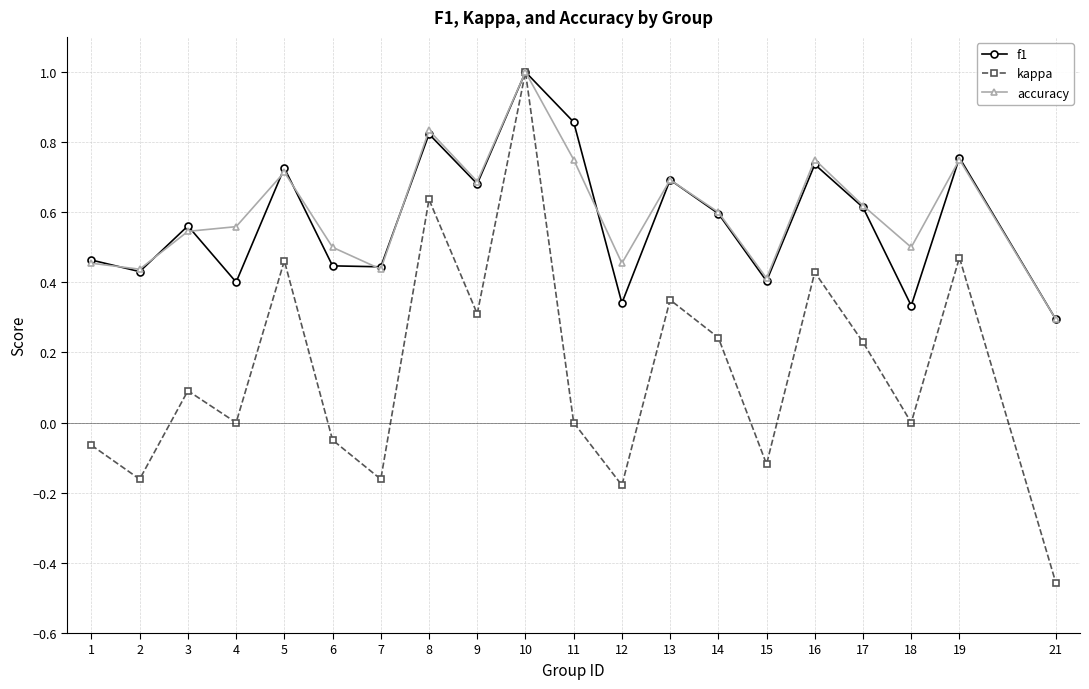

At which category does kappa reach its first local valley?

2